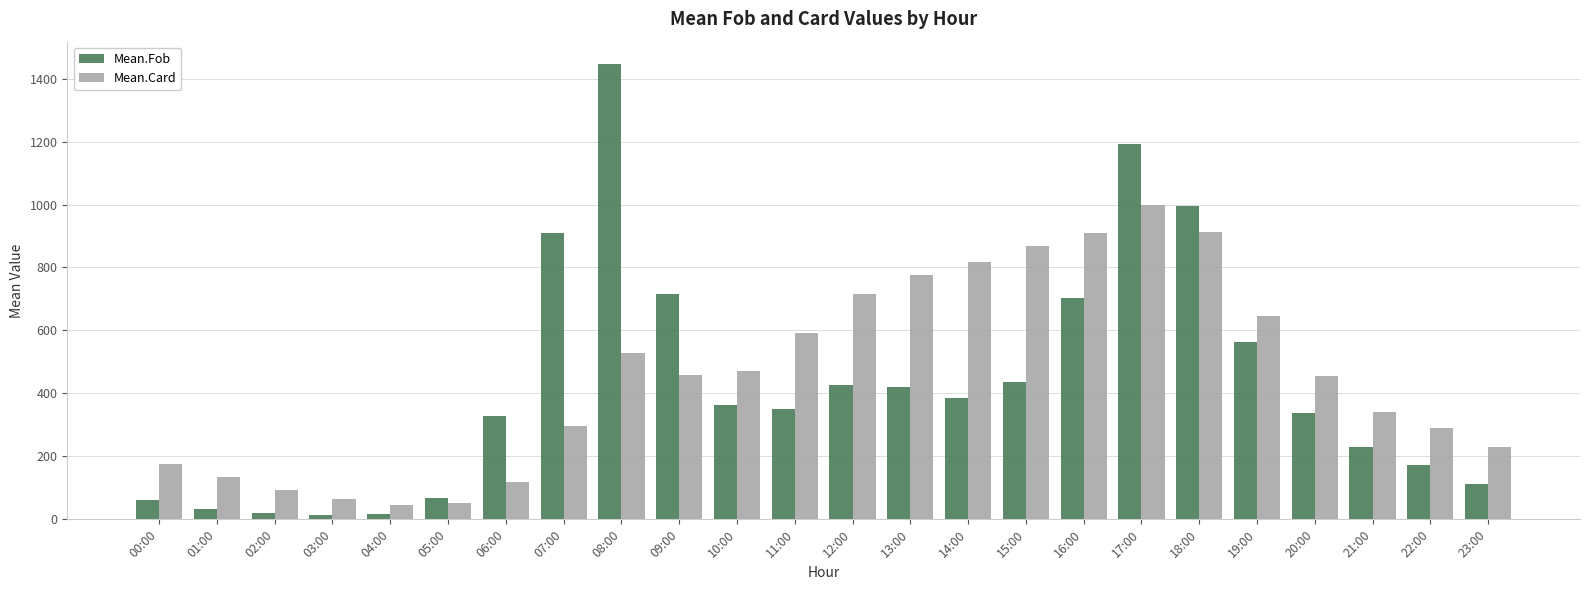

What is the label of the 21st bar from the right?

03:00